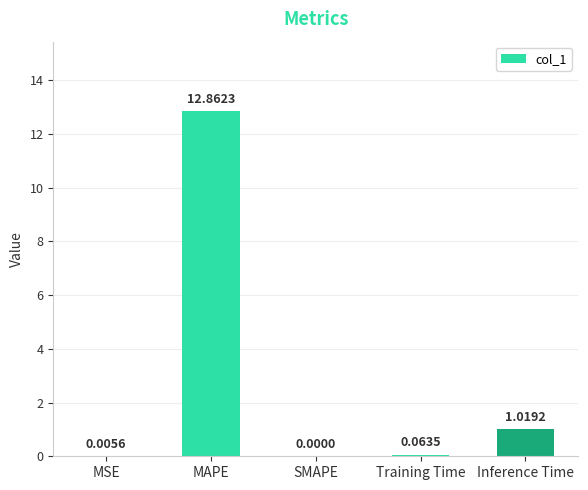

Which category has the highest value across all series?

MAPE